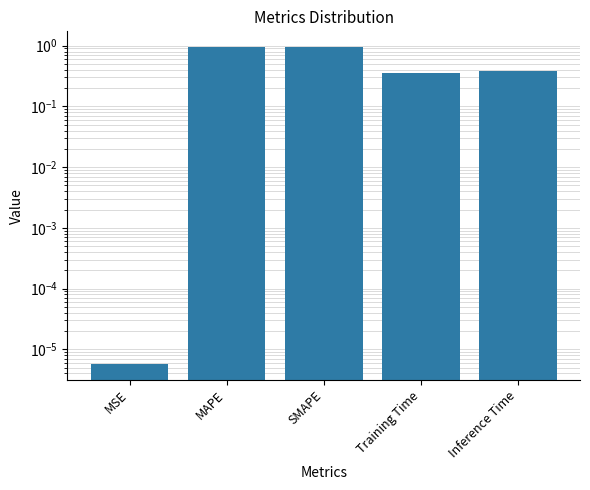

What is the difference between the maximum and minimum values?

0.9